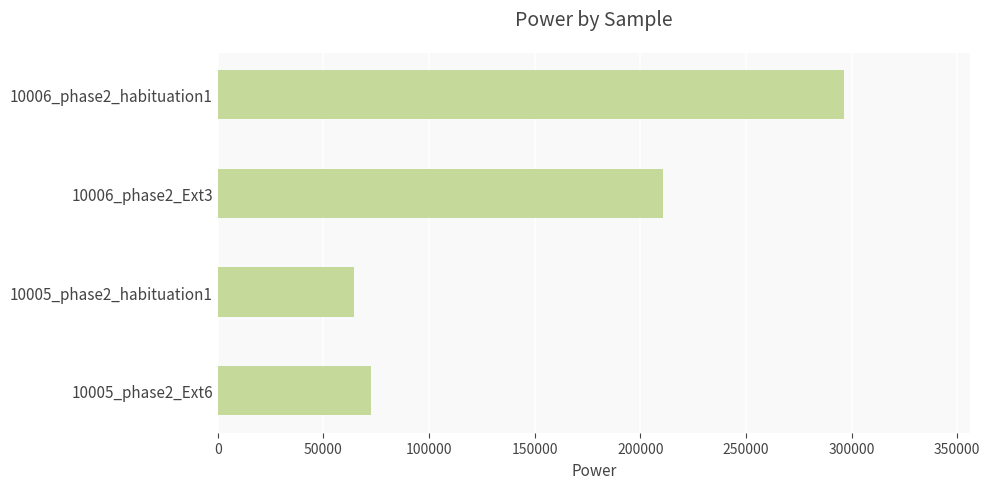

Reading bottom to top, list all the values displayed in this chart.

72484.2	64533.3	210710.0	296597.4